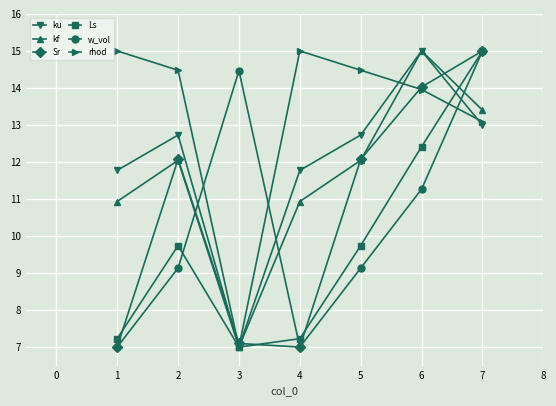

What is the value of the rhod point at the 7th from the left?

13.1